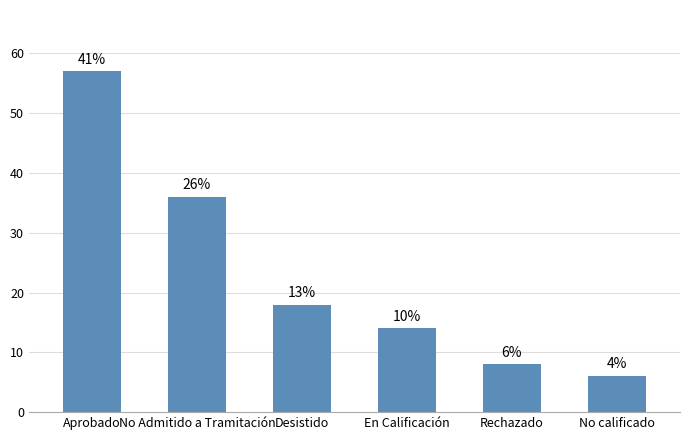

What is the label of the 1st bar from the right?

No calificado